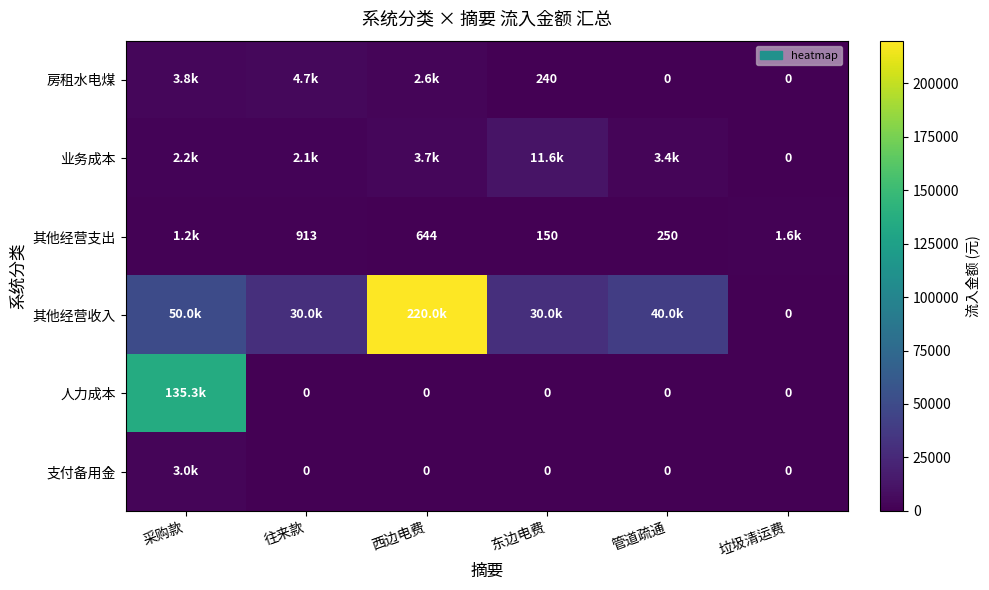

Is the value of 人力成本 at 管道疏通 greater than the value of 其他经营支出 at 西边电费?

No